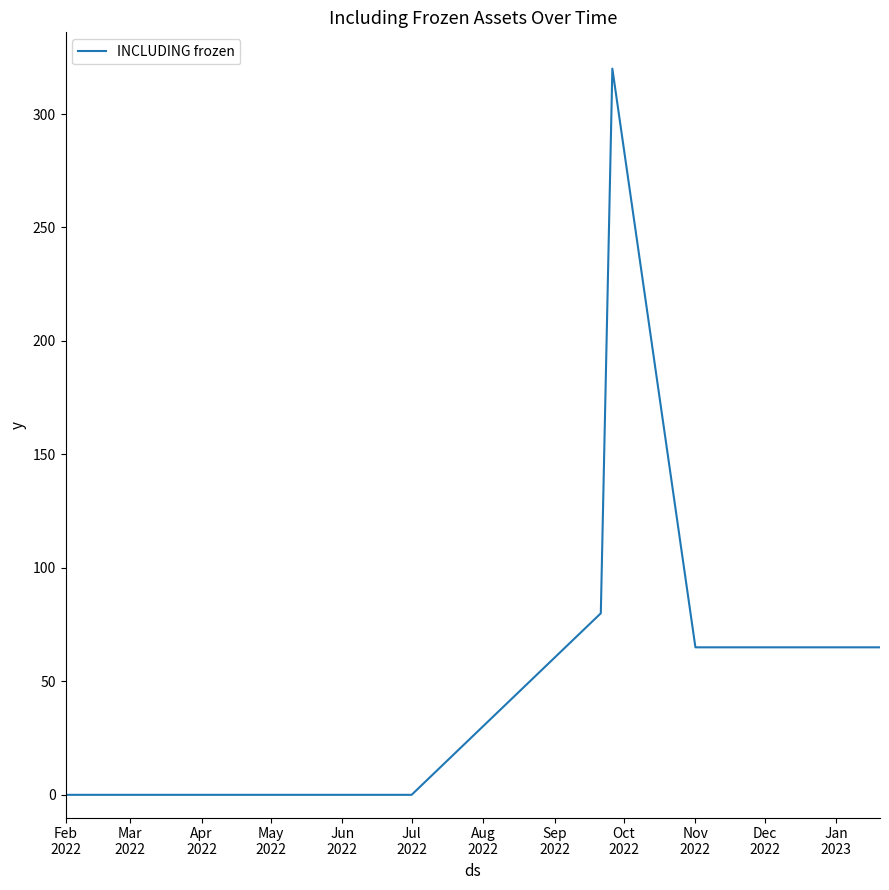

What is the greatest value displayed?

320